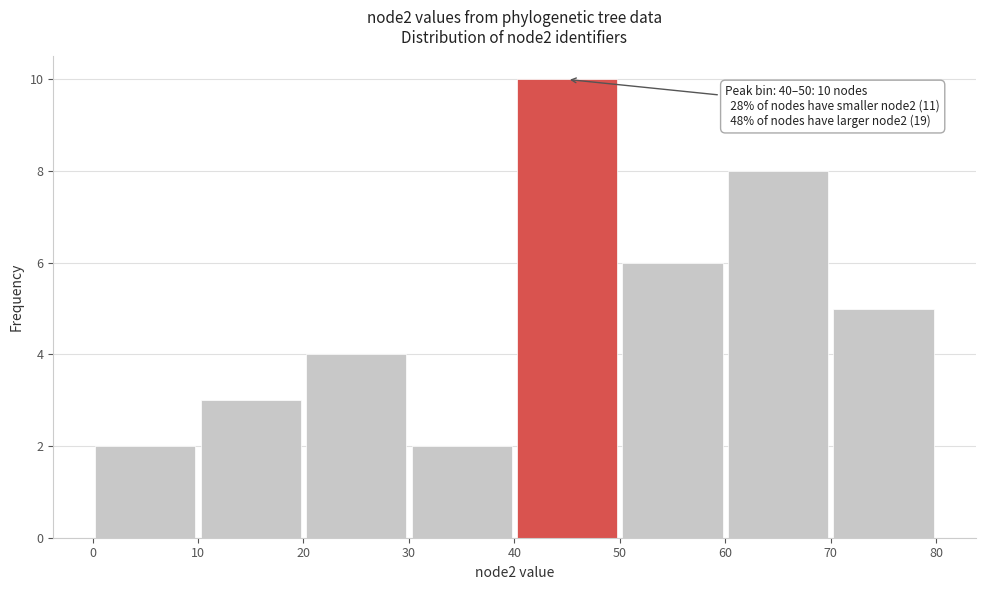

Which range on the x-axis has the tallest bar?

40 to 50